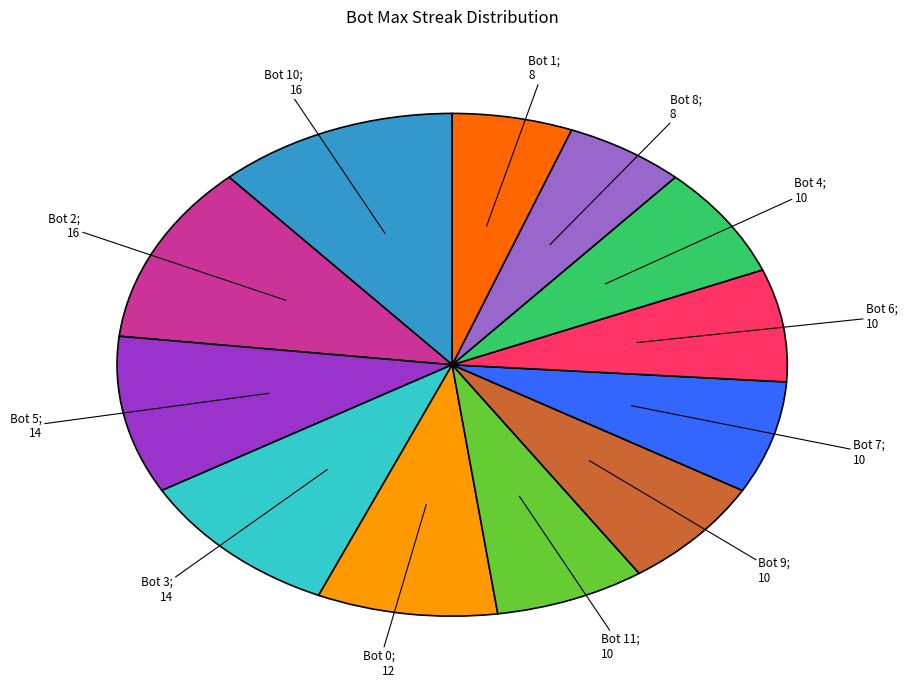

Does any single category account for the majority?

No